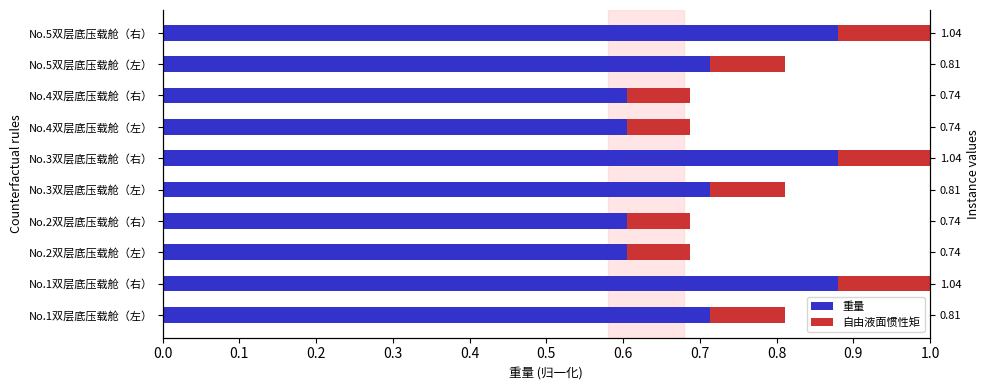

How many bars are there in total?

20